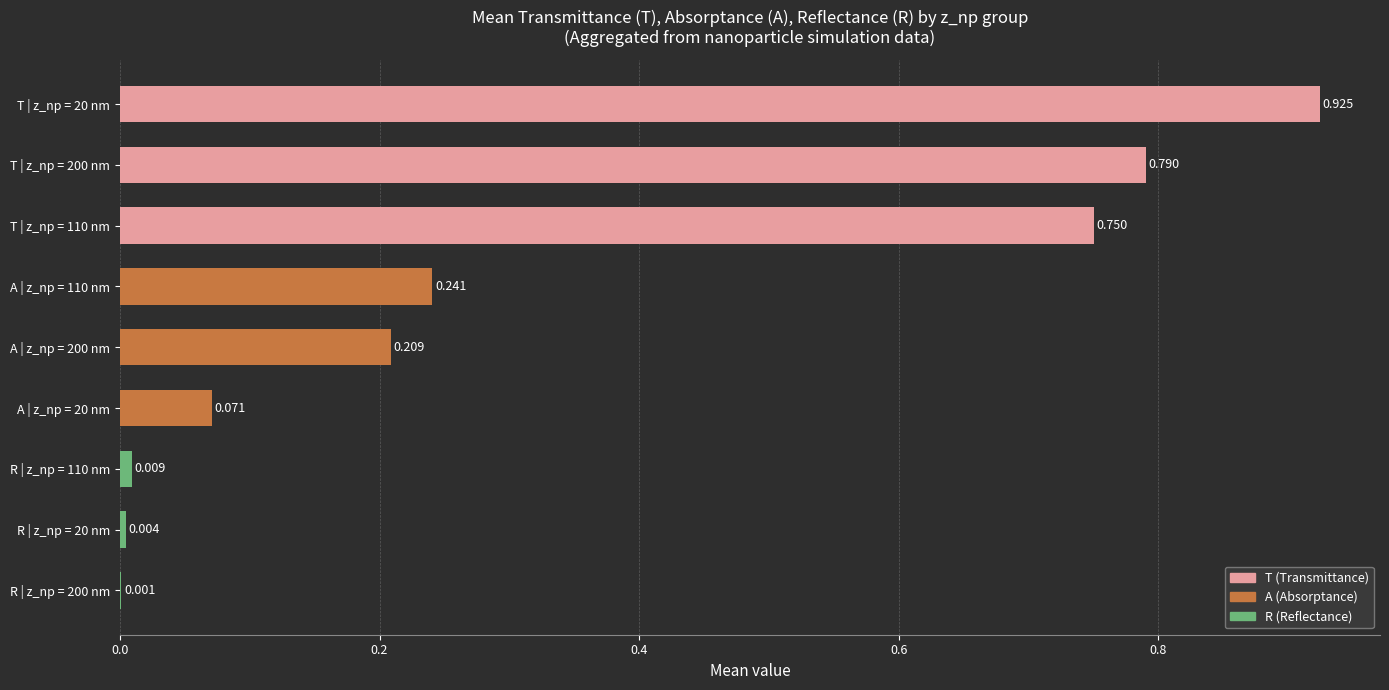

Are the bars horizontal?

Yes